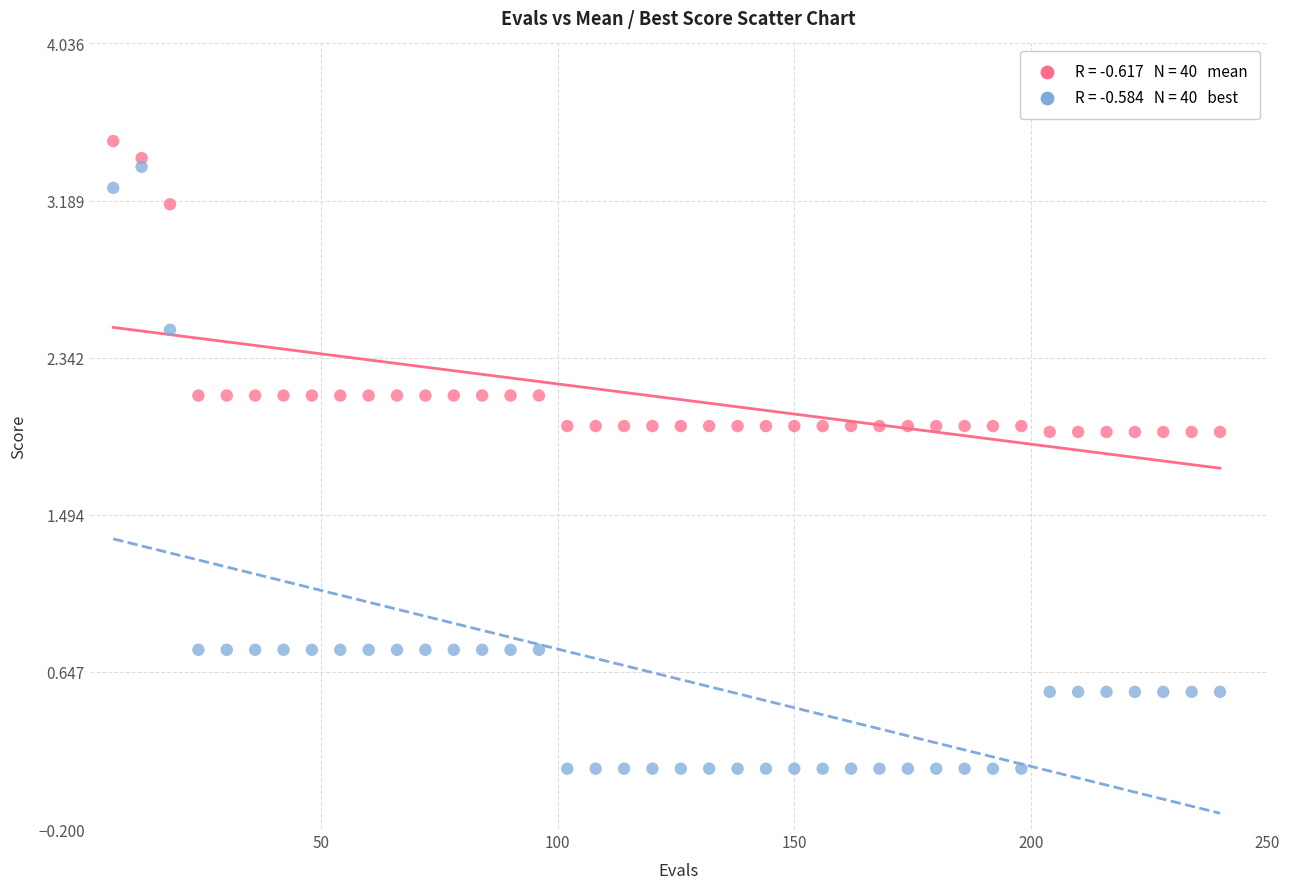

Across all data points, what is the range of Y values (max minus min)?

3.4